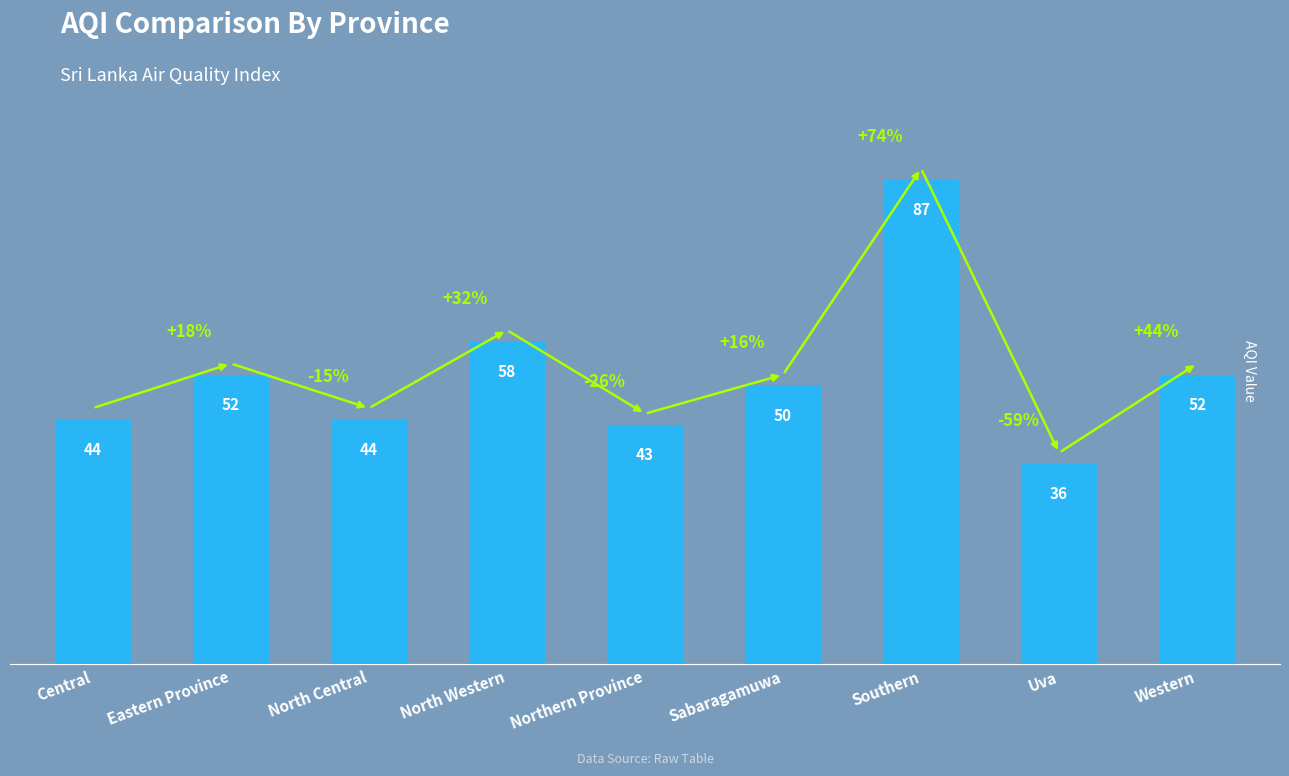

At which label does the data first exceed 50?

Eastern Province